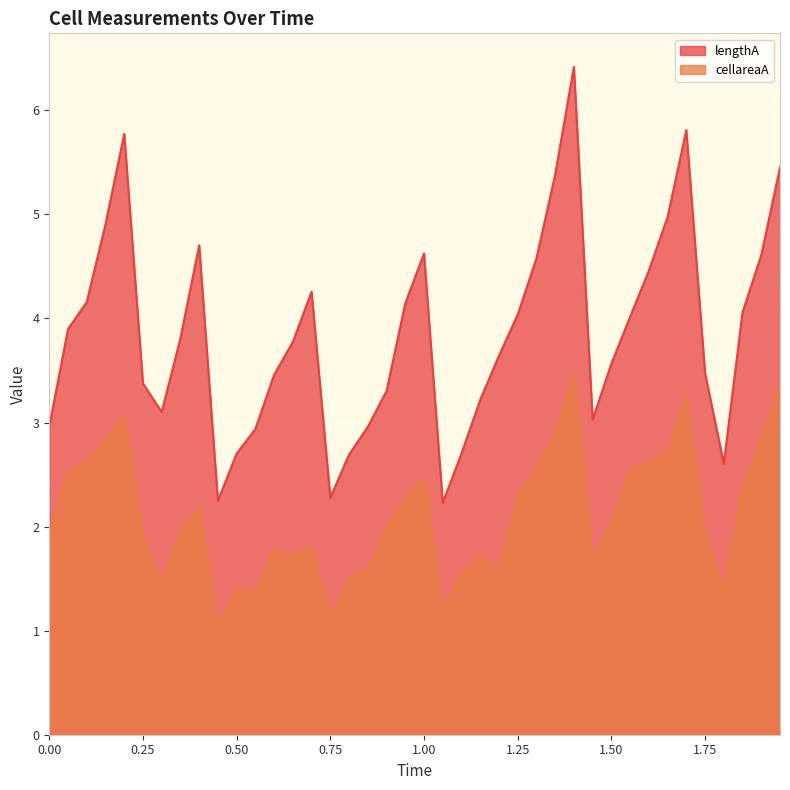

What is the lowest value of the lengthA series?

2.2